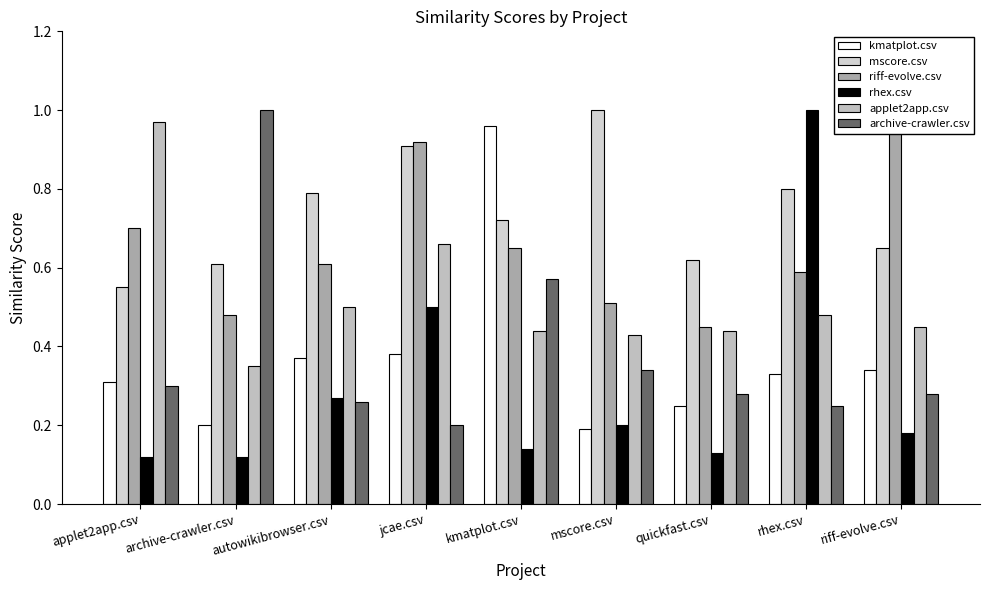

At which category is the sum across all series the highest?

jcae.csv